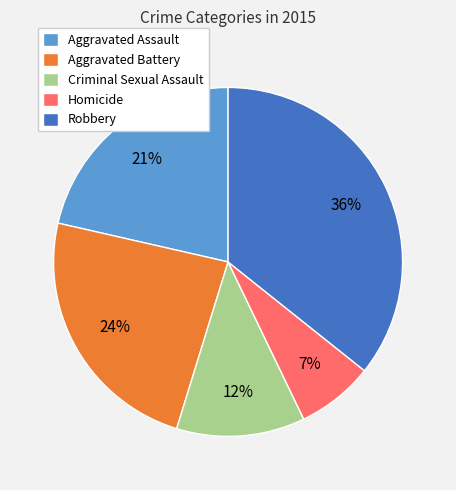

To the nearest percent, what is the combined percentage of Aggravated Assault and Criminal Sexual Assault?

33%